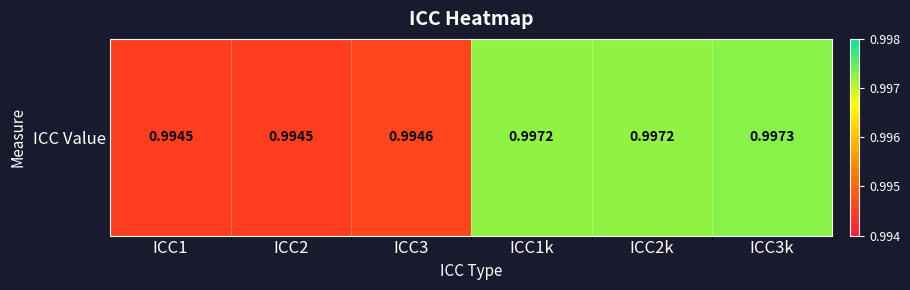

At which label is the value closest to 0?

ICC1